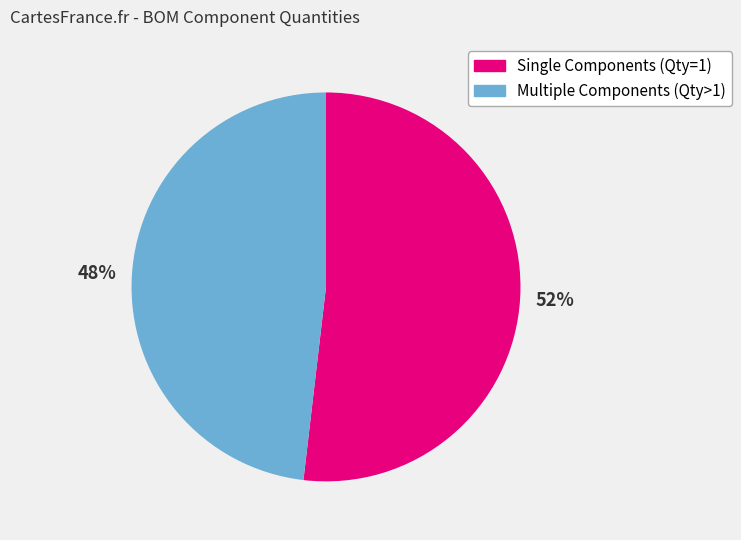

Rank the categories by value from highest to lowest.

Single Components (Qty=1), Multiple Components (Qty>1)